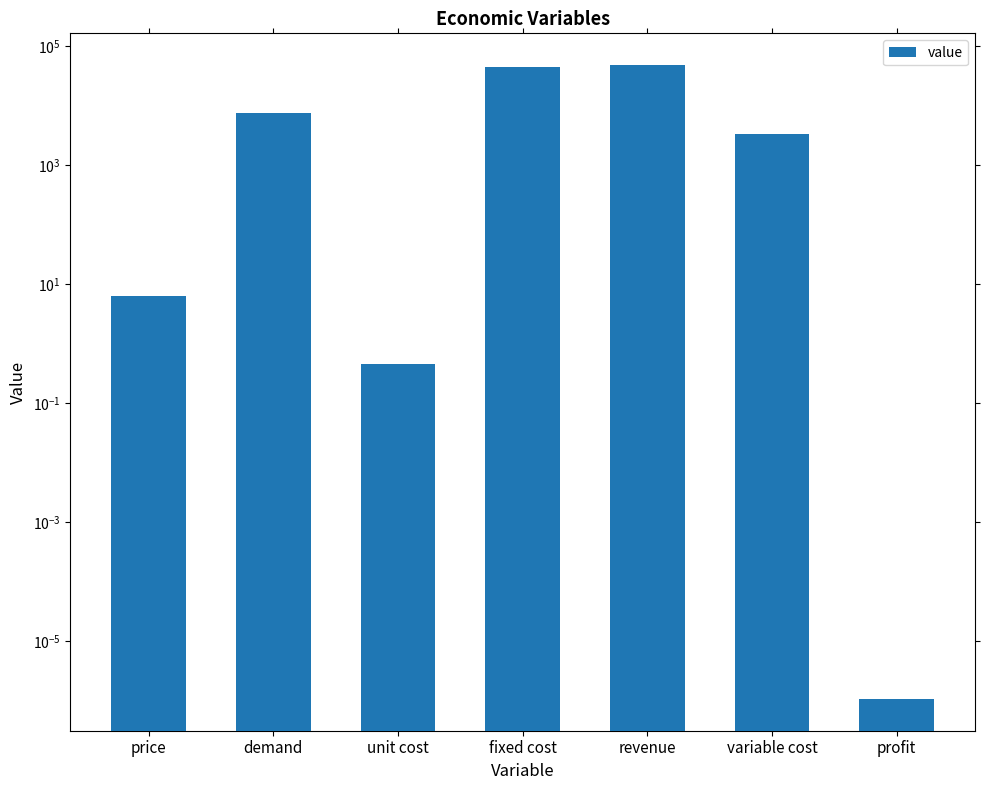

What is the ratio of the value at demand to the value at fixed cost?

0.2